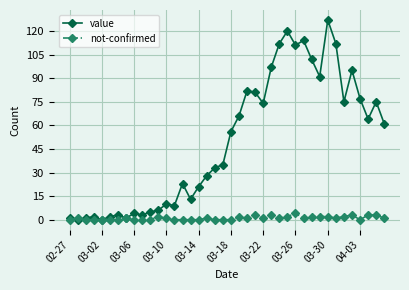

Which series has the largest total across all categories?

value